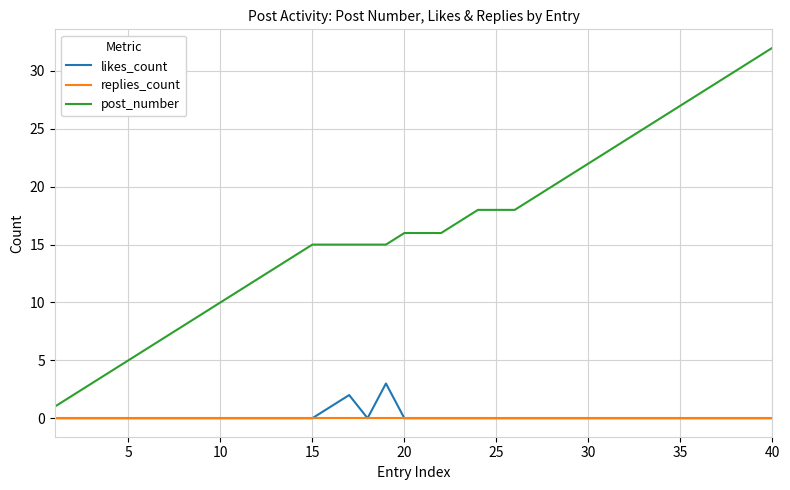

True or false: post_number and replies_count cross at least once.

False